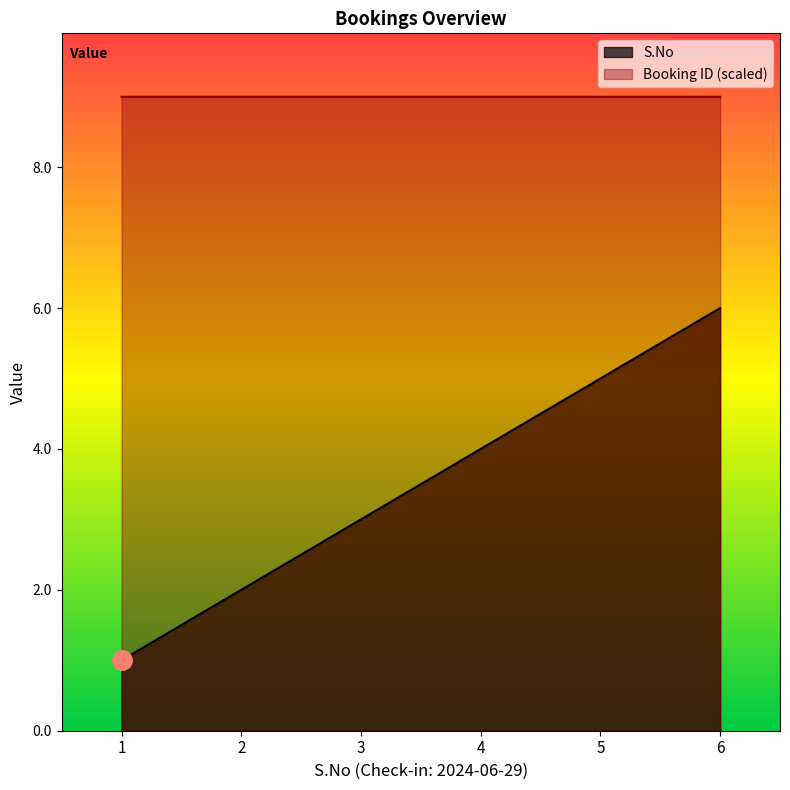

Rank the series by their average value, from lowest to highest.

S.No, Booking ID (scaled)